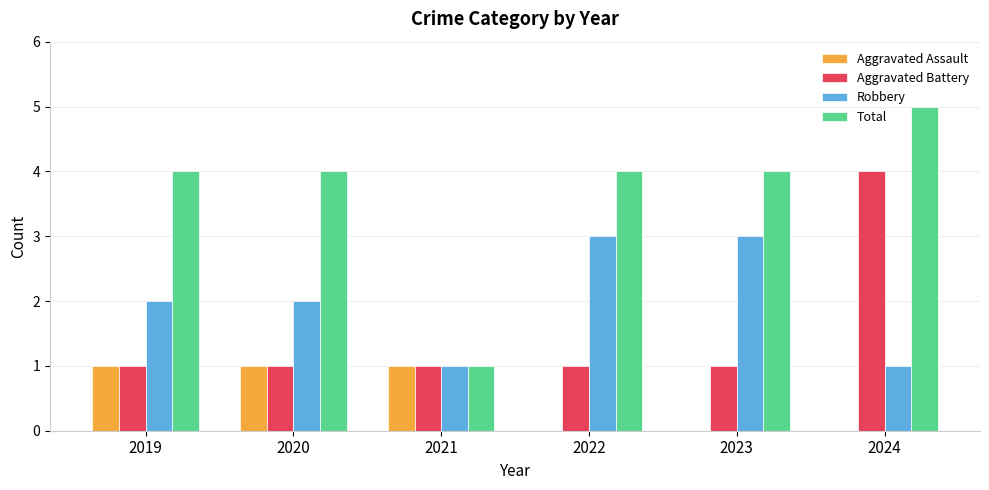

What is the sum of all Robbery values?

12